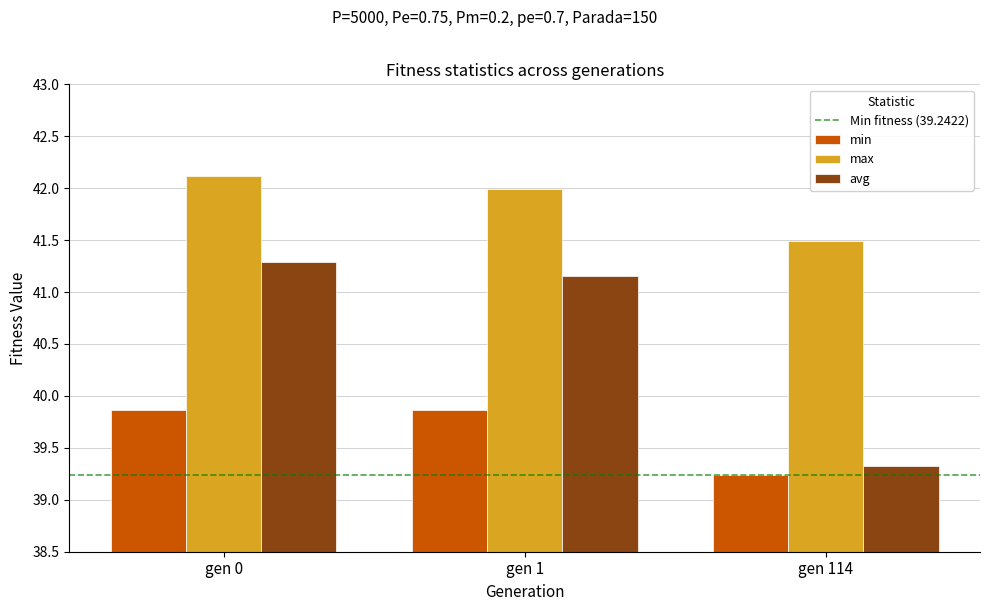

Which series changed the most between gen 0 and gen 1?

avg